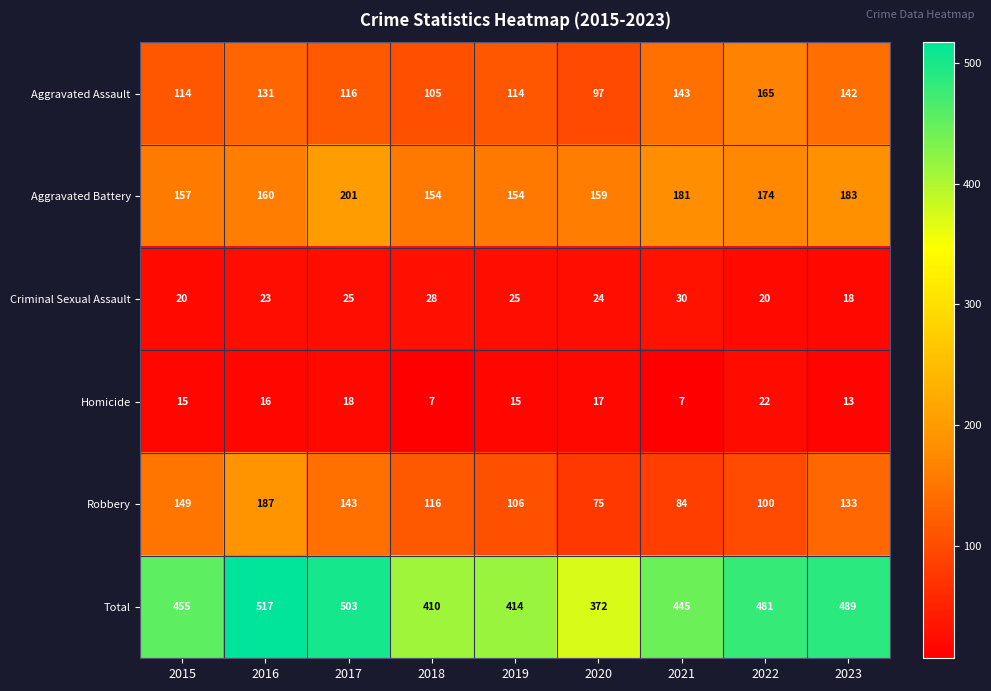

How many categories are shown in the chart?

9